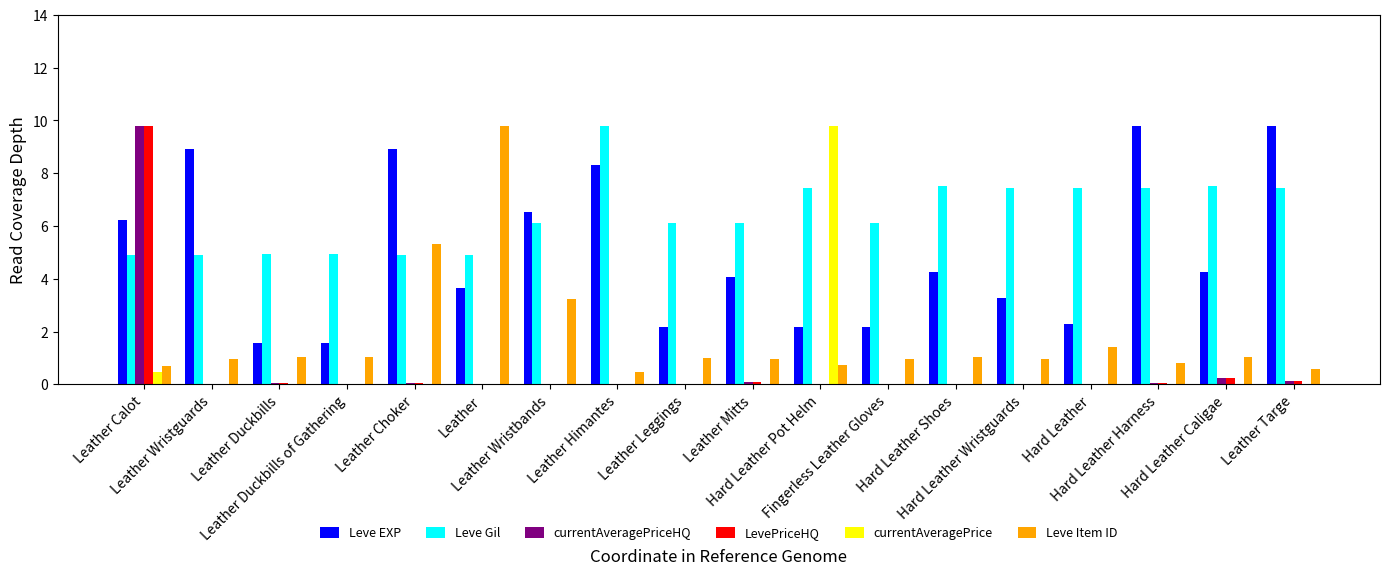

What is the sum of all LevePriceHQ values?

10.5